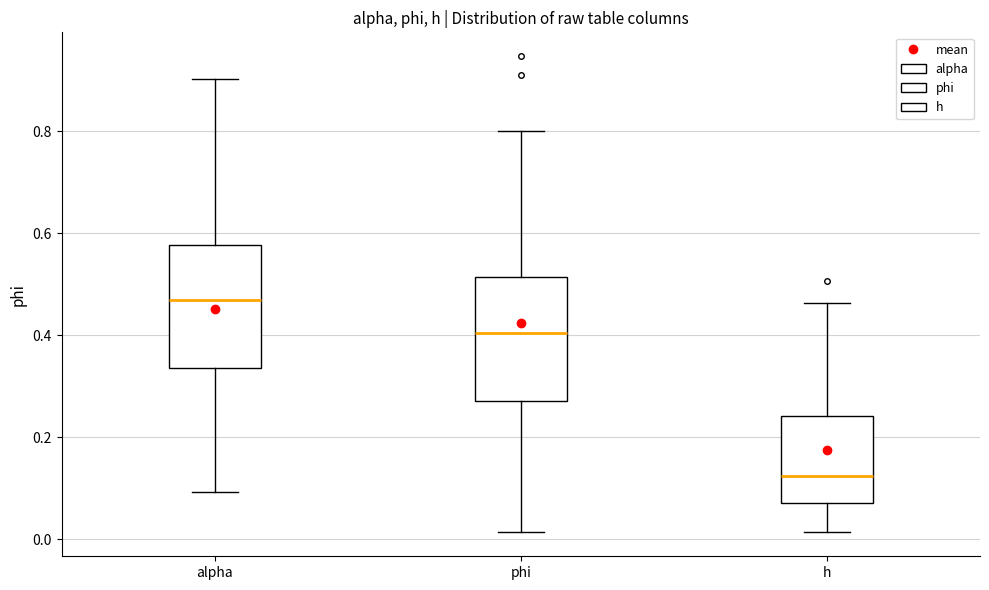

Where does the lower whisker of the box for phi end on the y-axis? The values are not printed on the chart, so give them approximately, as read against the axis.

0.02